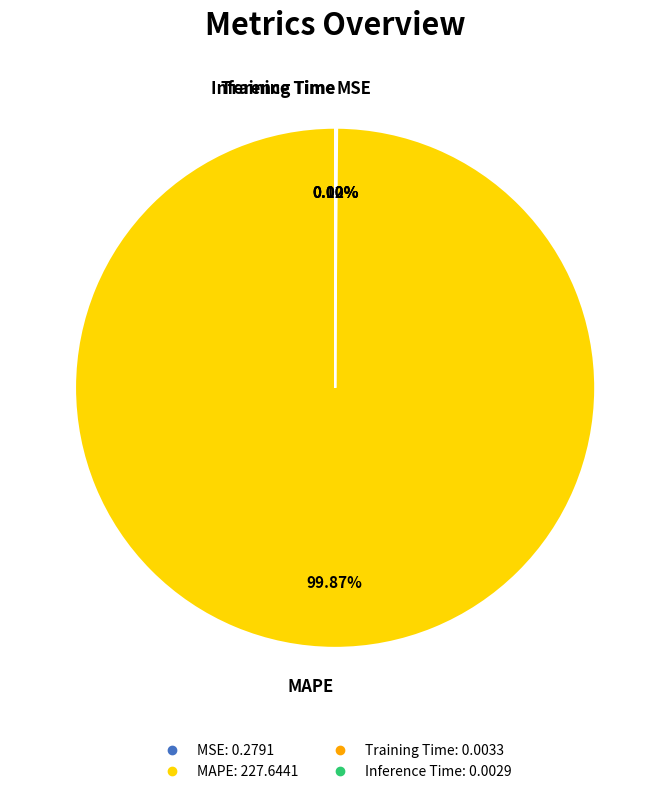

Does any single category account for the majority?

Yes